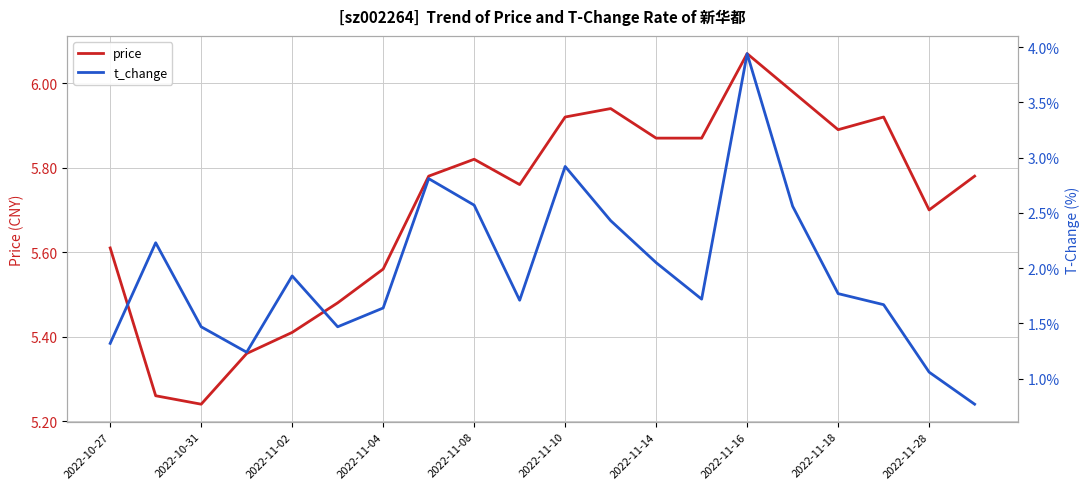

At which label does price reach its peak?

2022-11-16